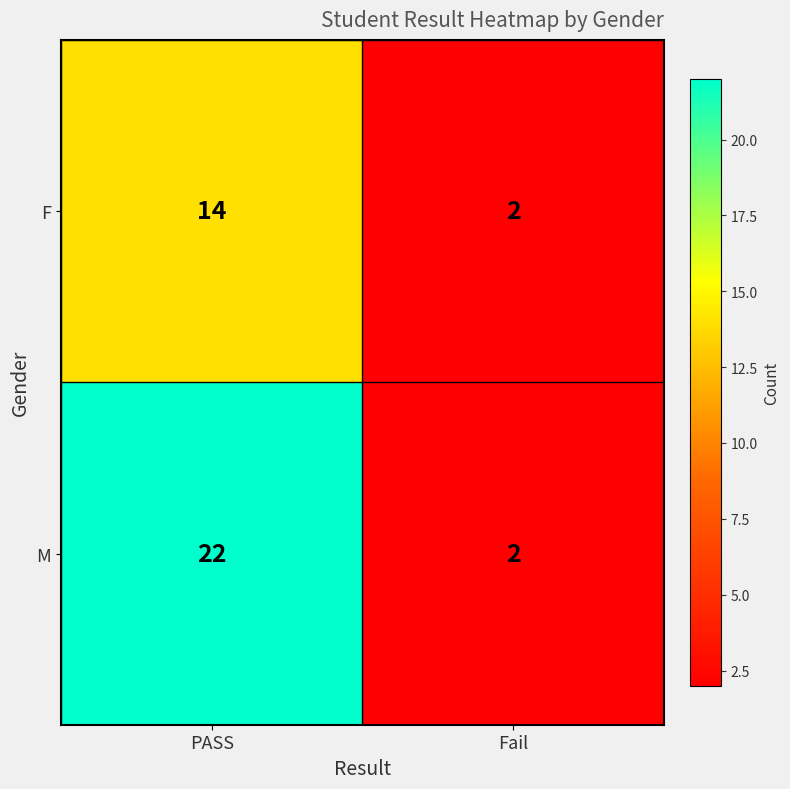

Which series has the largest total across all categories?

M